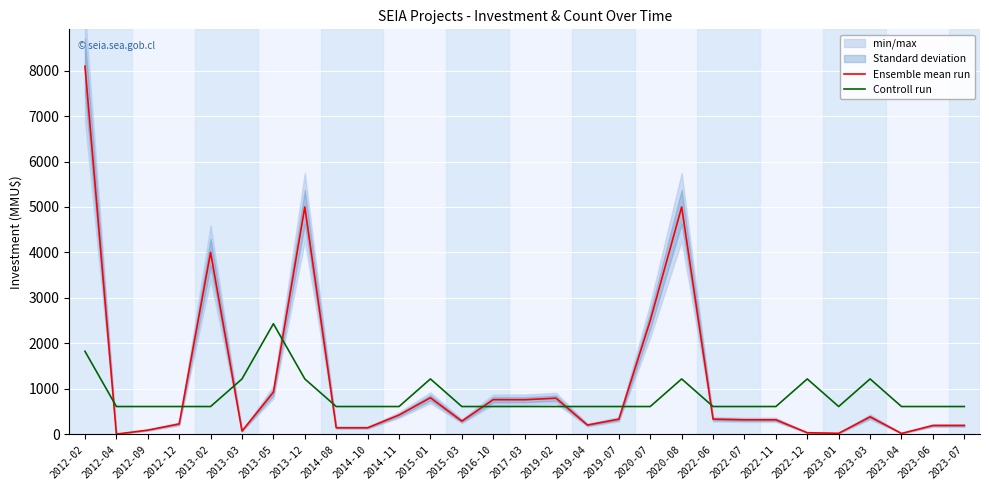

Is it true that Ensemble mean run equals 297.0 at 2017-03?

False